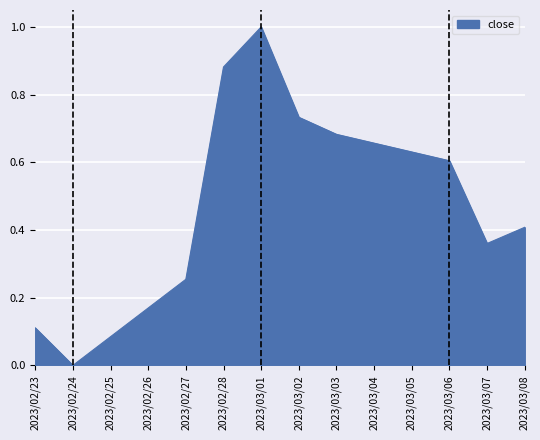

How many lines are shown in the chart?

1